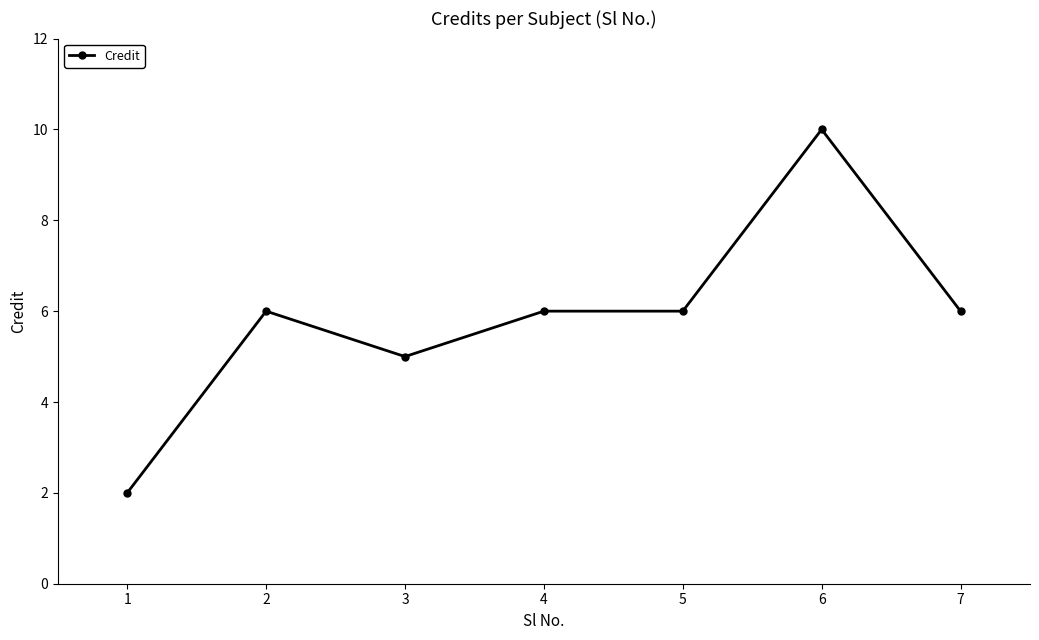

What is the change in value from 5 to 6?

+4